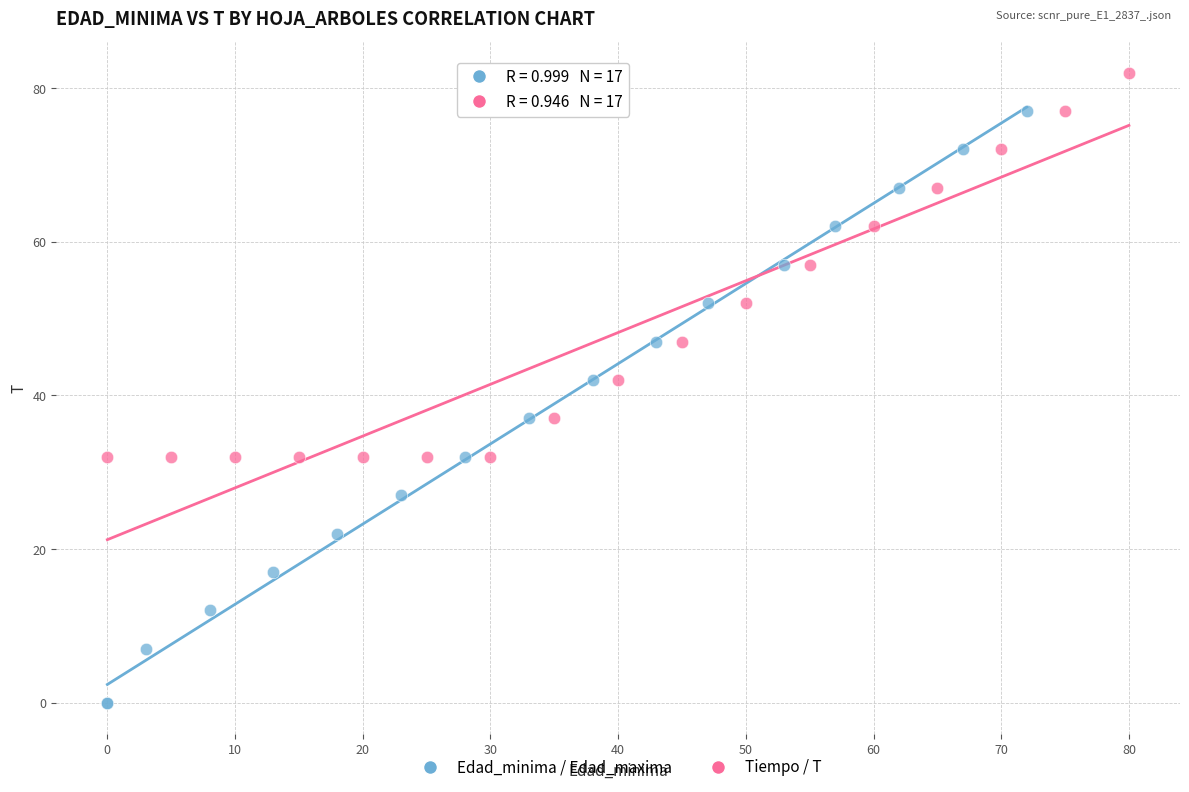

Which series contains the highest Y value?

Tiempo / T